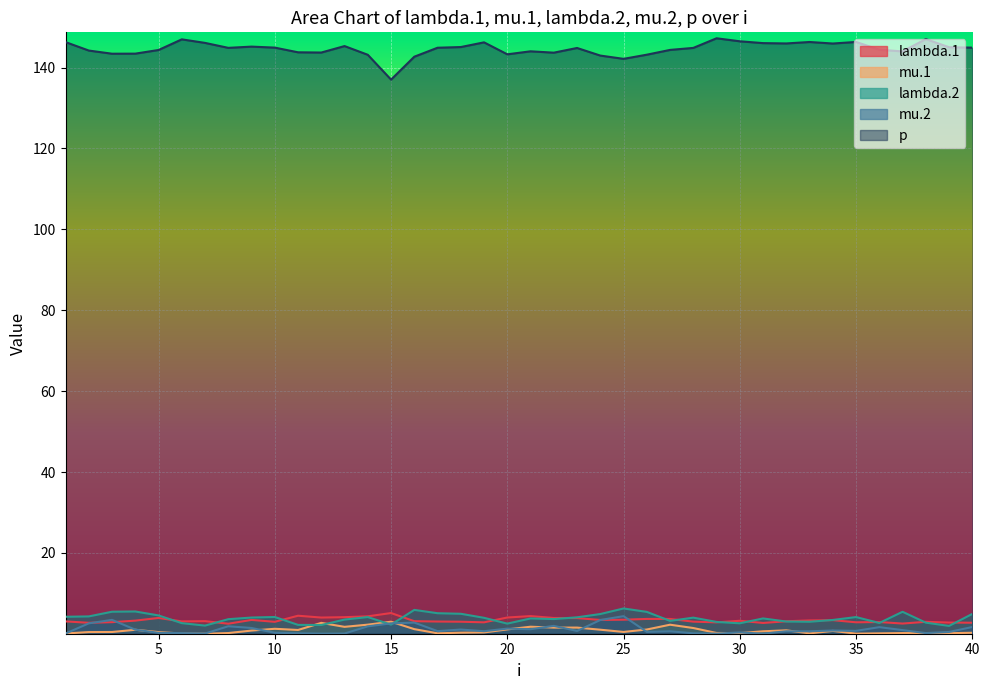

What is the value of the mu.2 point at the 6th from the left?

0.2